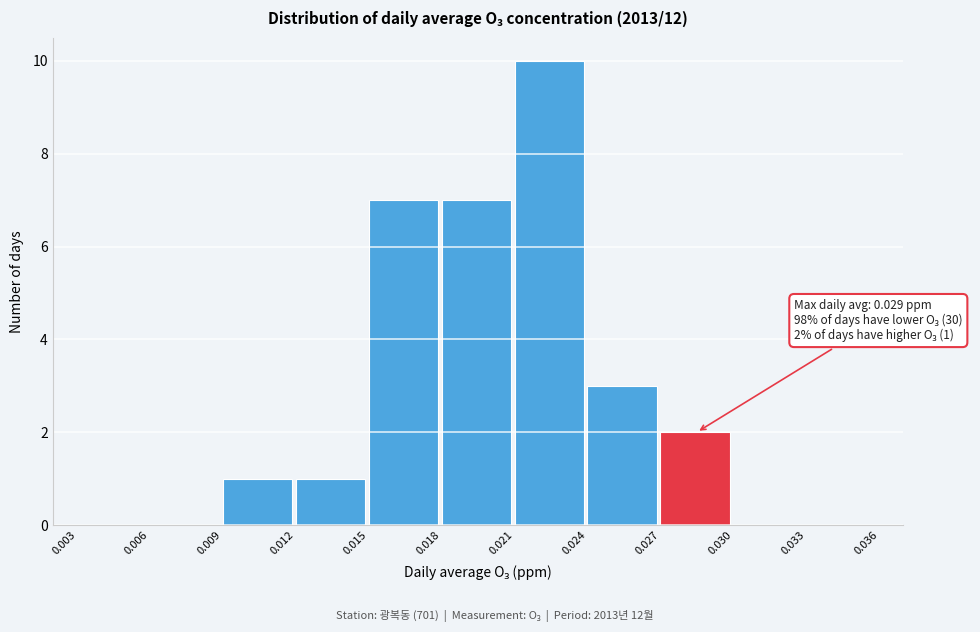

Over which range of the x-axis is the bar tallest?

0.021 to 0.024